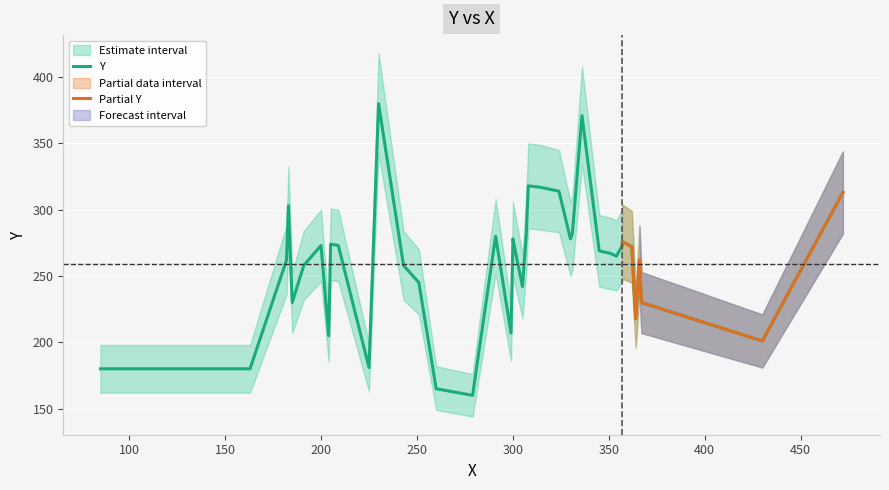

True or false: Y_upper and Y_lower intersect in this chart.

False